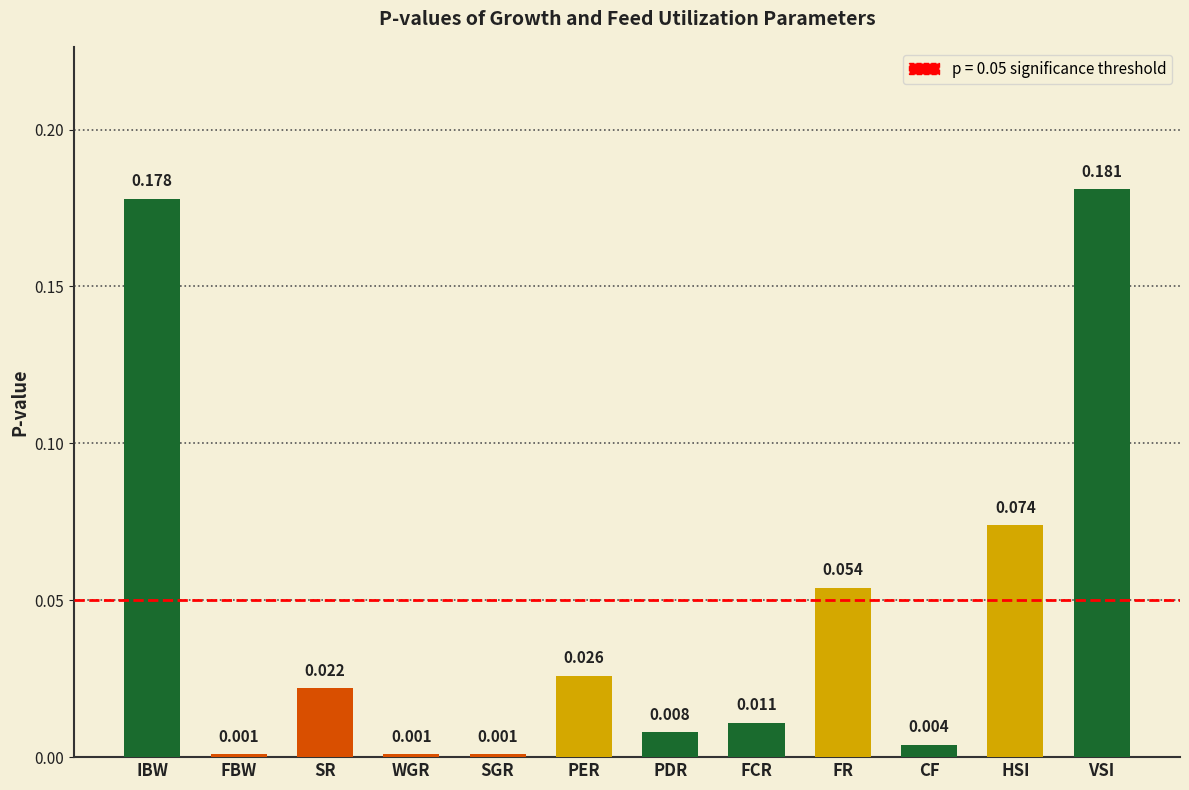

What is the label of the 12th bar from the right?

IBW